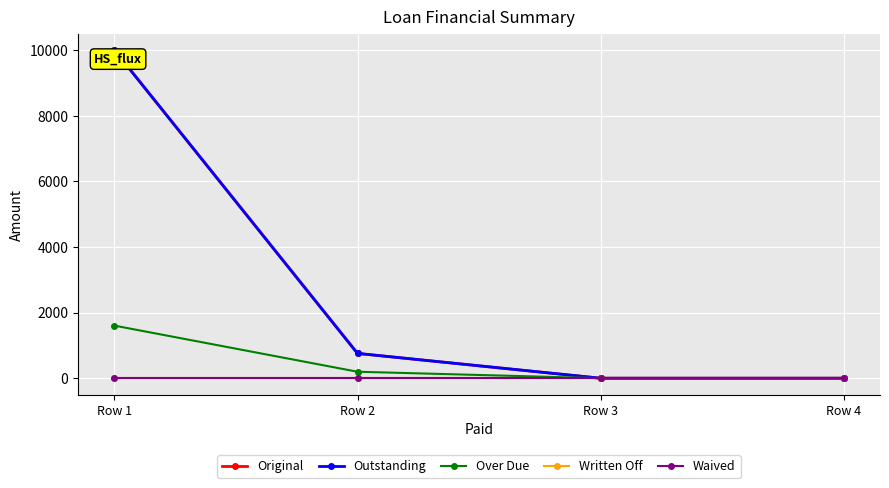

True or false: Original and Over Due intersect in this chart.

False